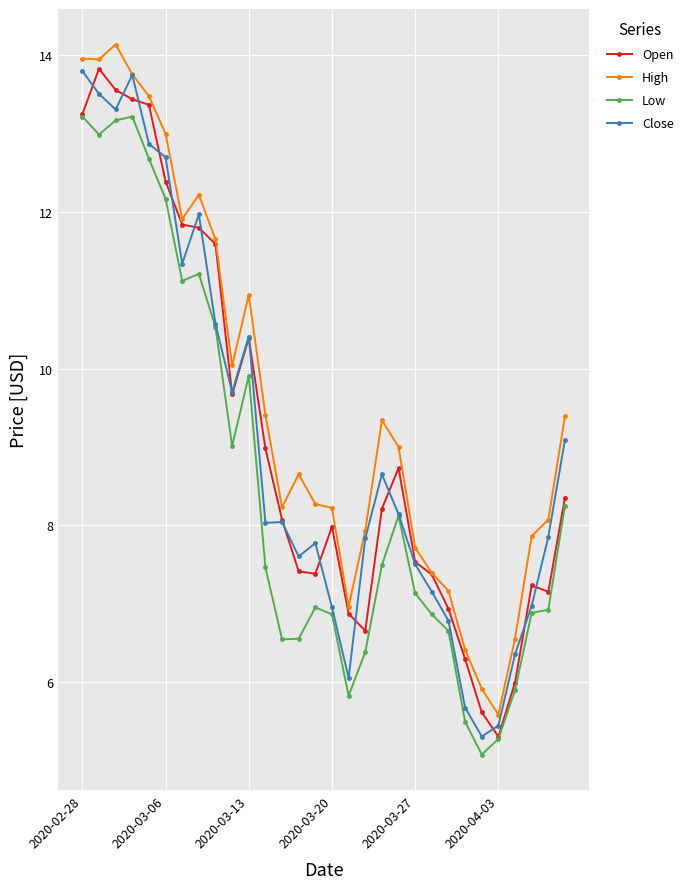

What is the smallest value displayed?

5.1